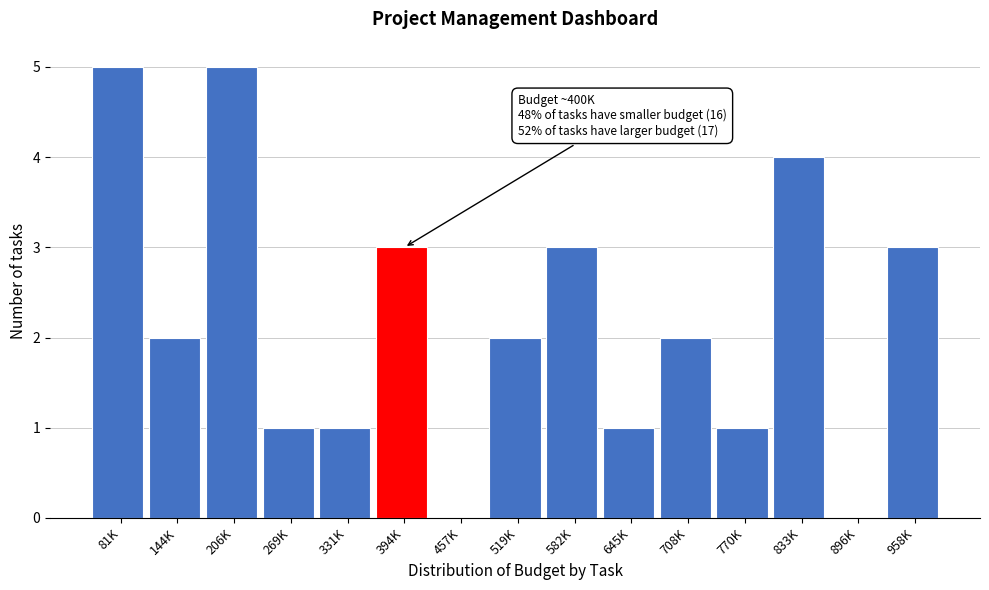

Reading right to left, transcribe all the data shown in this chart.

958K=3	896K=0	833K=4	770K=1	708K=2	645K=1	582K=3	519K=2	457K=0	394K=3	331K=1	269K=1	206K=5	144K=2	81K=5